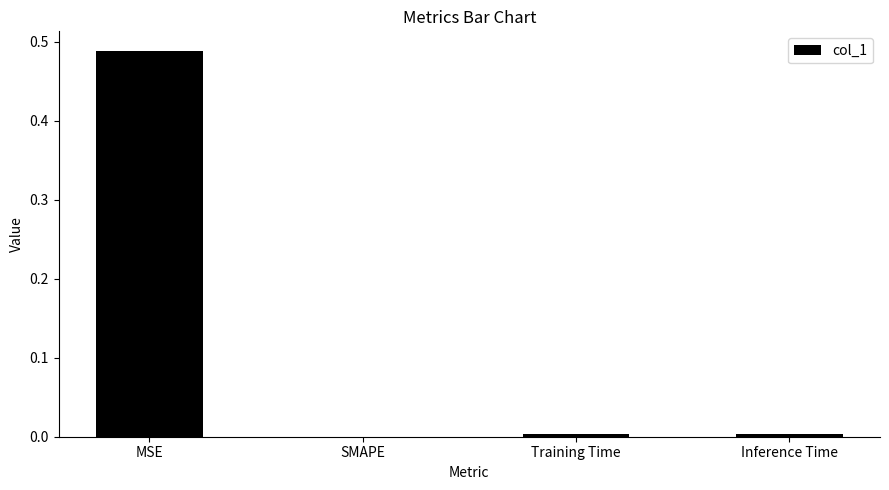

Is it true that the value at SMAPE is 0.0?

True